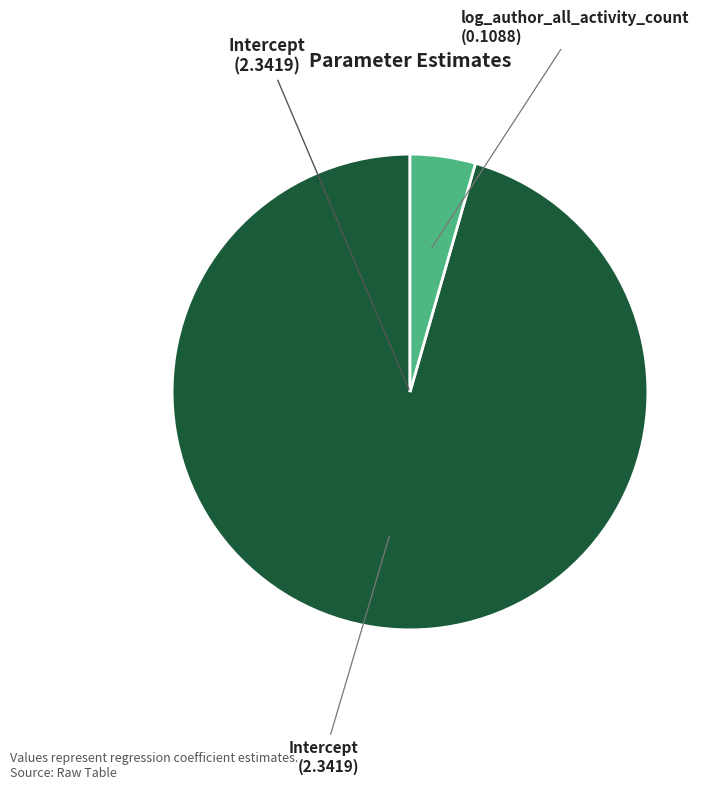

Rank the categories by value from highest to lowest.

Intercept, log_author_all_activity_count